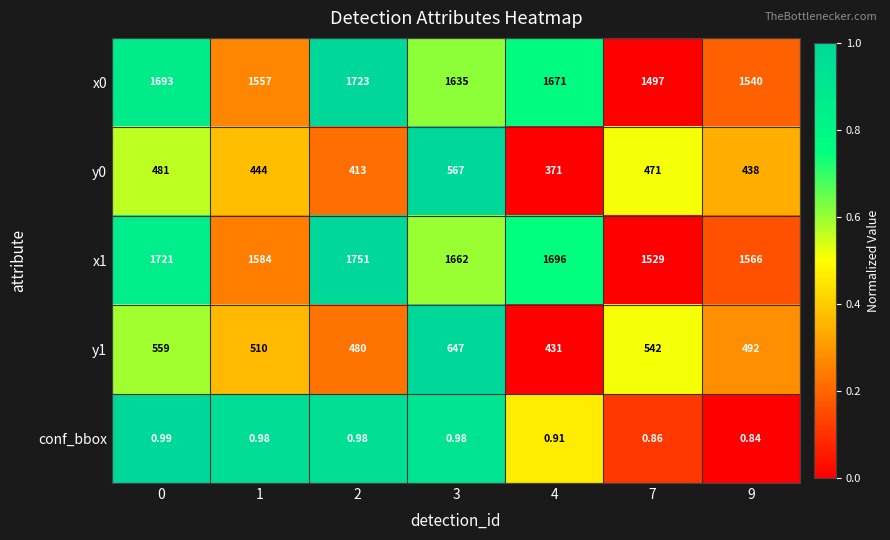

At which category is the sum across all series the highest?

3